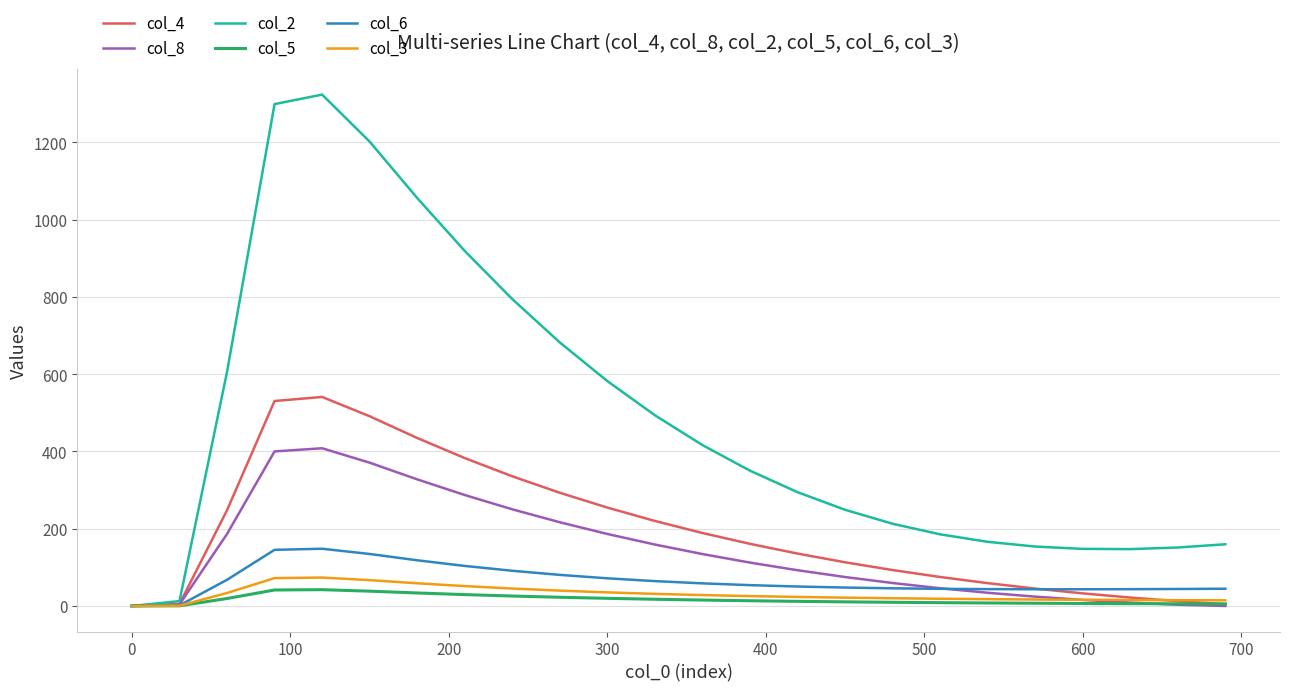

How many lines are shown in the chart?

6